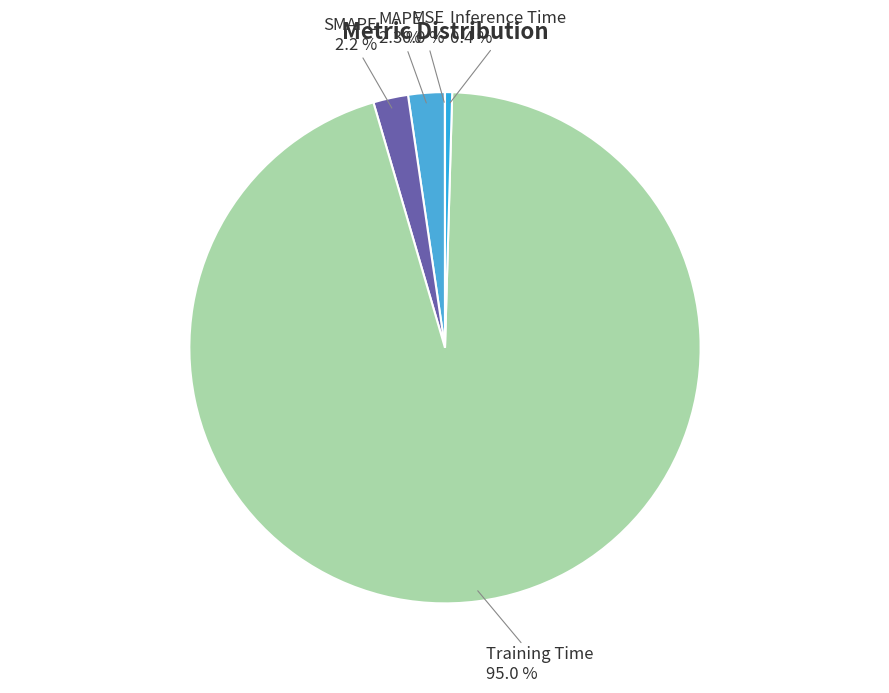

What is the smallest slice in the pie chart?

MSE